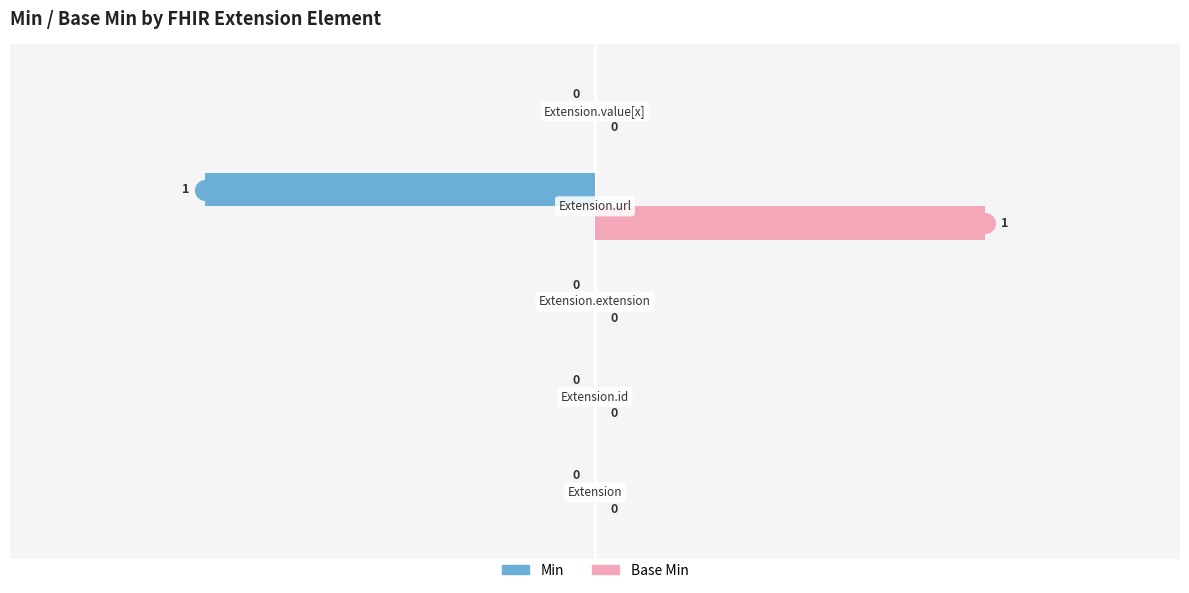

What are all the series names shown in the legend?

Min, Base Min